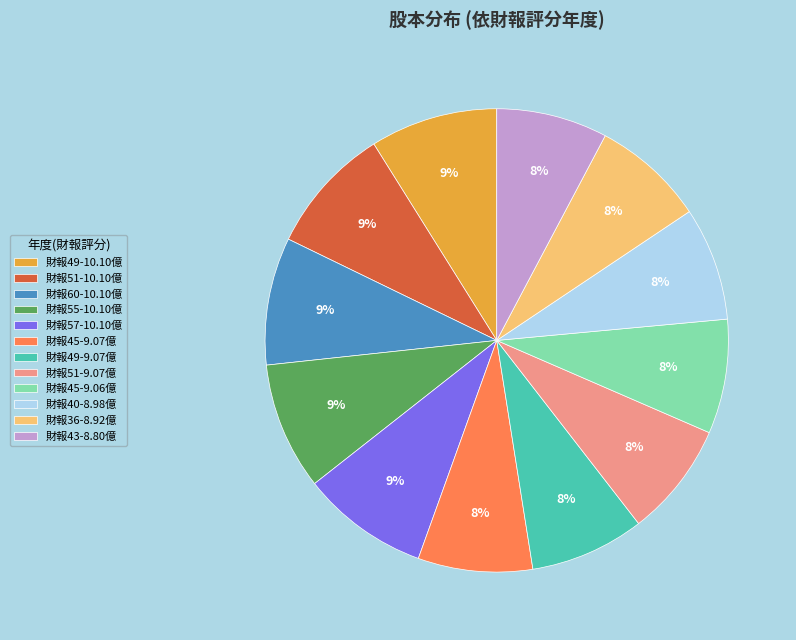

Approximately how many times larger is the value at 財報40-8.98億 compared to 財報49-10.10億?

0.9